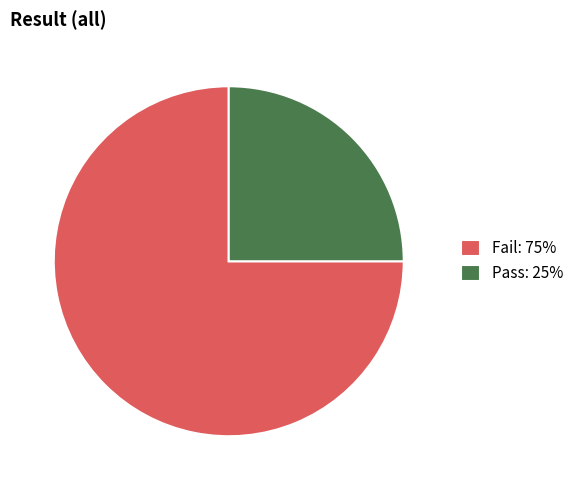

Is there a majority slice in this chart?

Yes